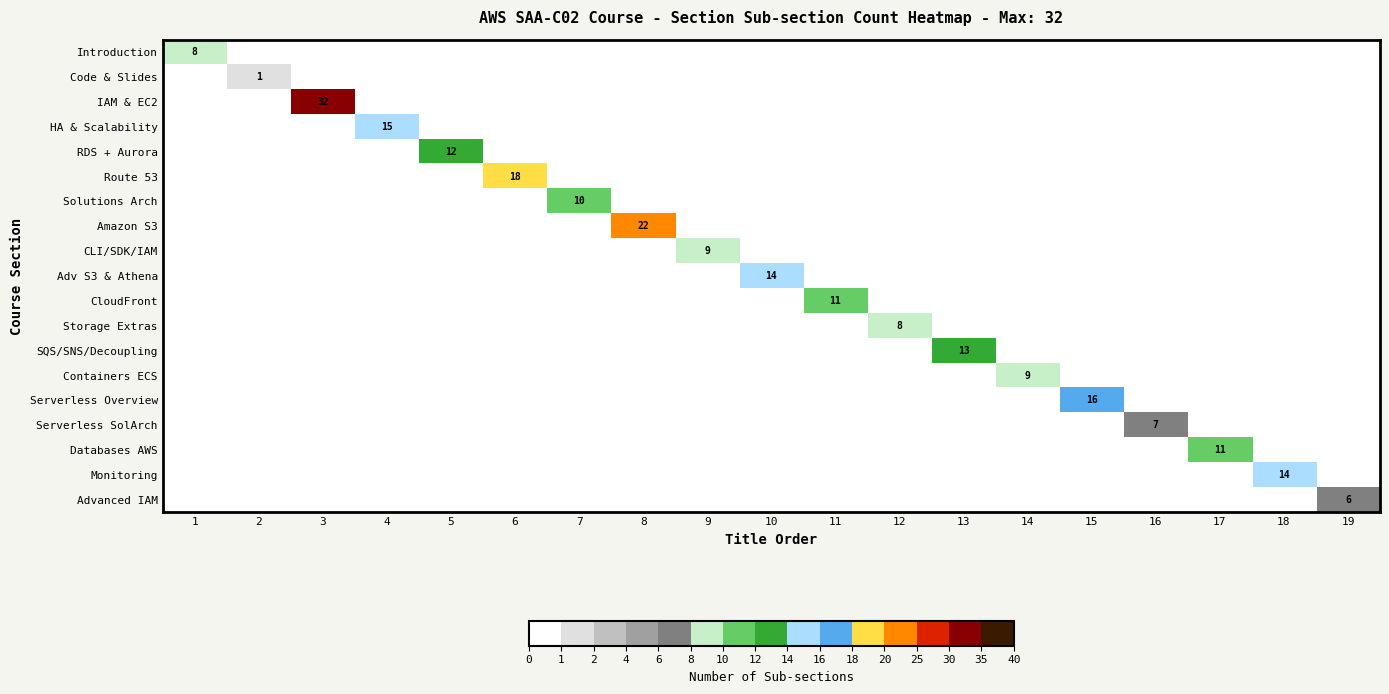

Is it true that Databases AWS equals 6 at 14?

False